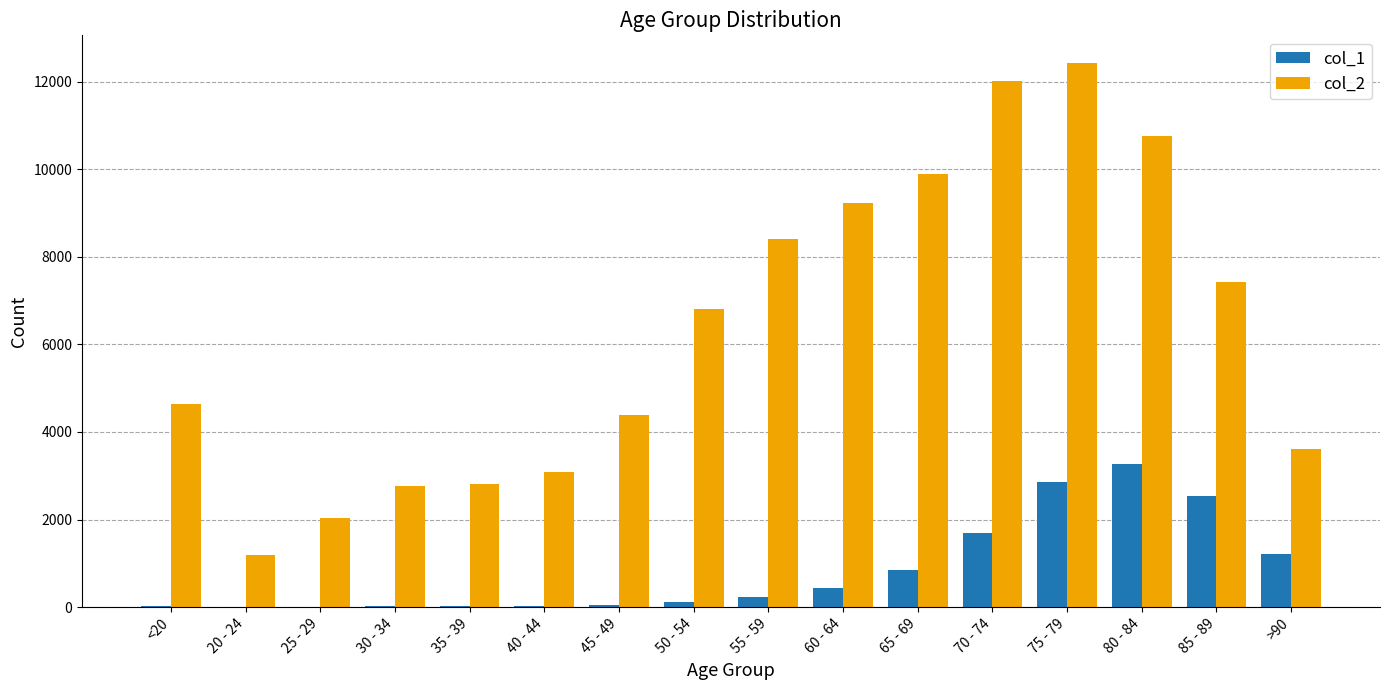

Which label corresponds to the largest value in the chart?

75 - 79